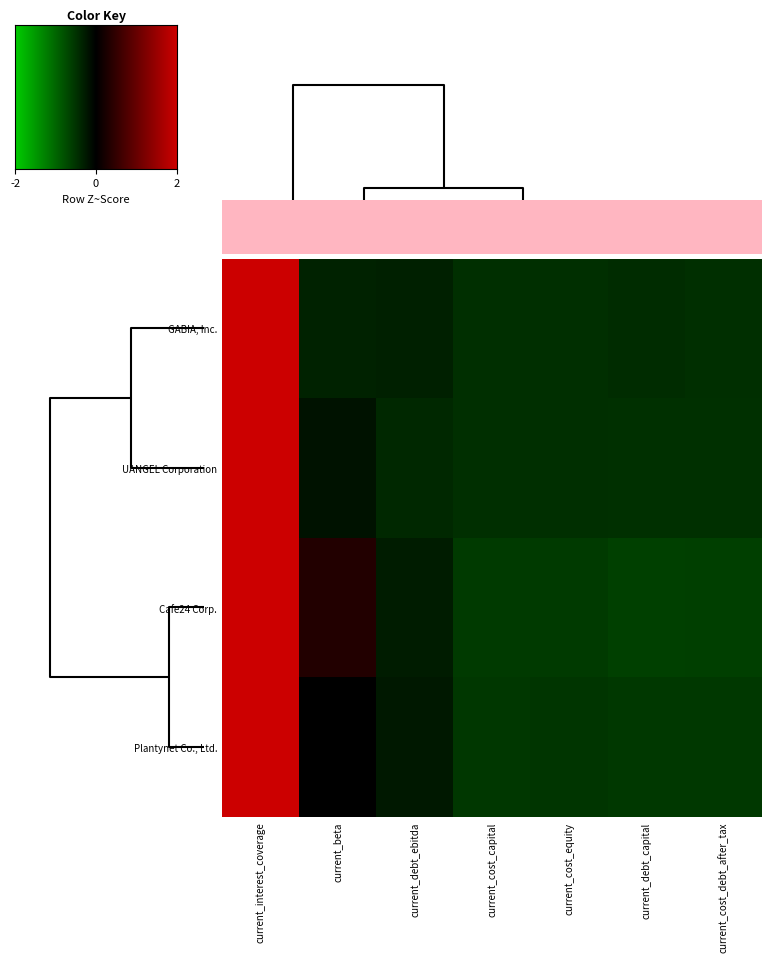

What is the minimum value for GABIA, Inc.?

-0.5